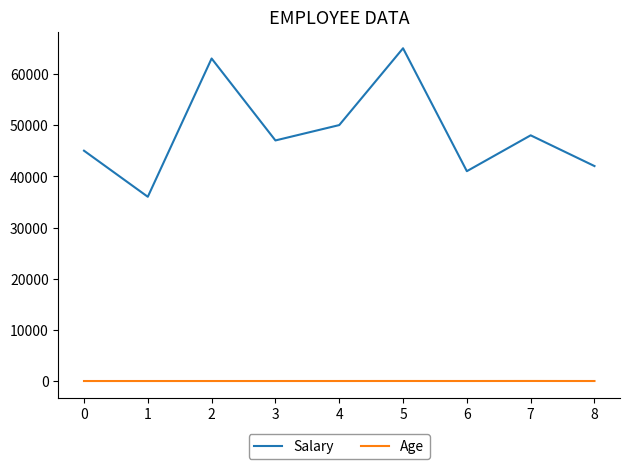

What is the maximum value for Salary?

65000